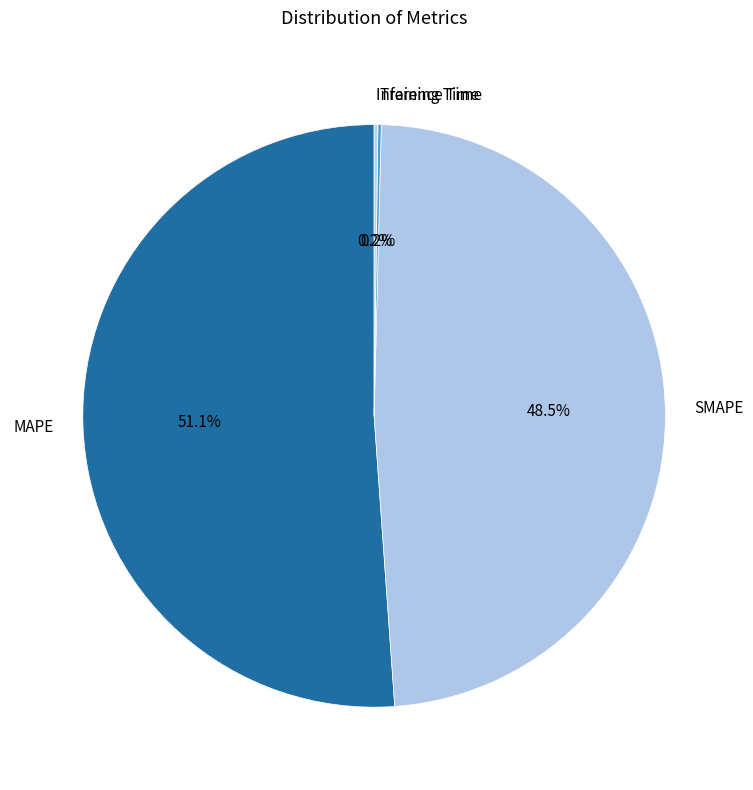

Which category has the biggest portion of the pie?

MAPE